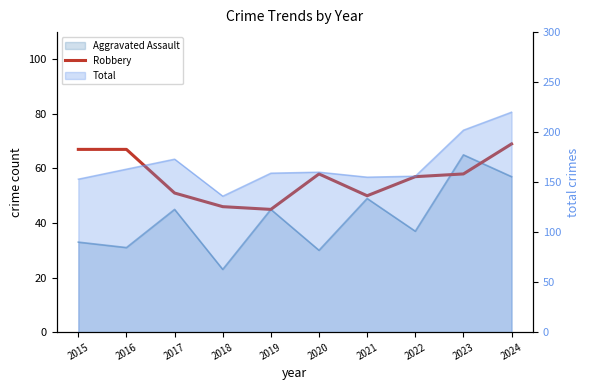

Which label corresponds to the largest value in the chart?

2024